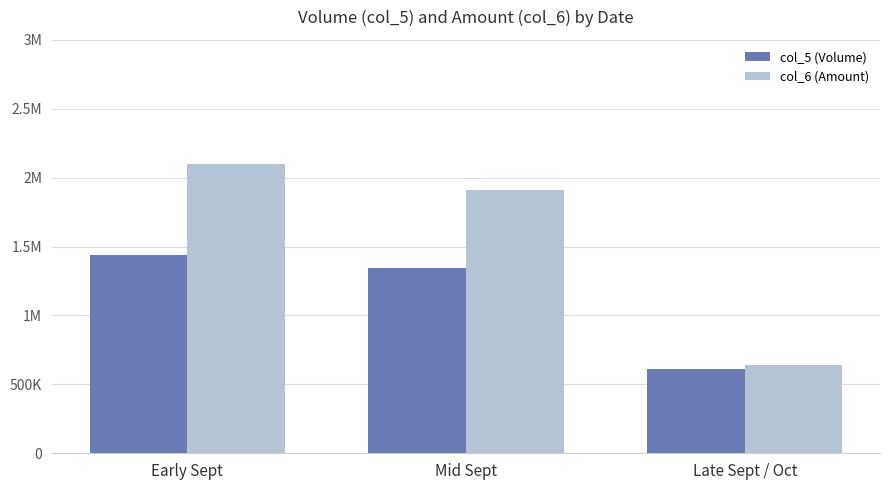

Is the value of col_5 (Volume) at Mid Sept greater than the value of col_6 (Amount) at Mid Sept?

No